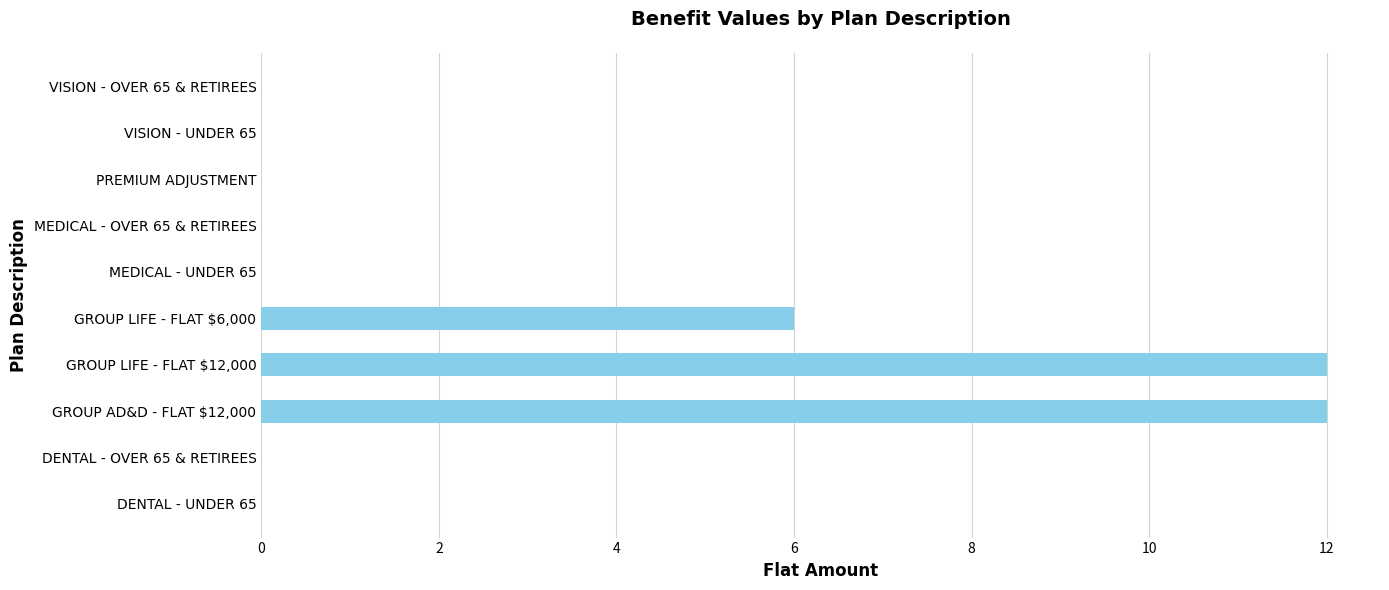

What is the greatest value displayed?

12